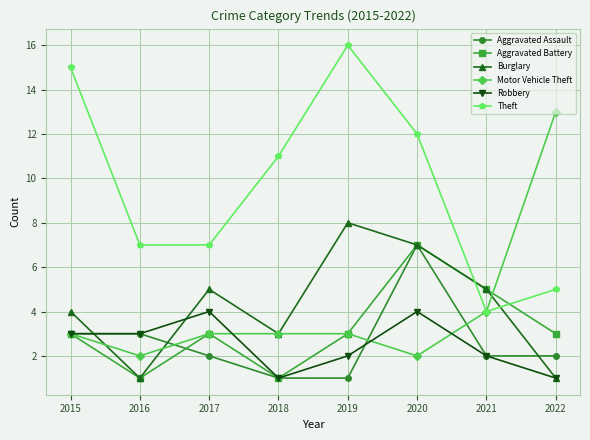

What is the sum of all Motor Vehicle Theft values?

33